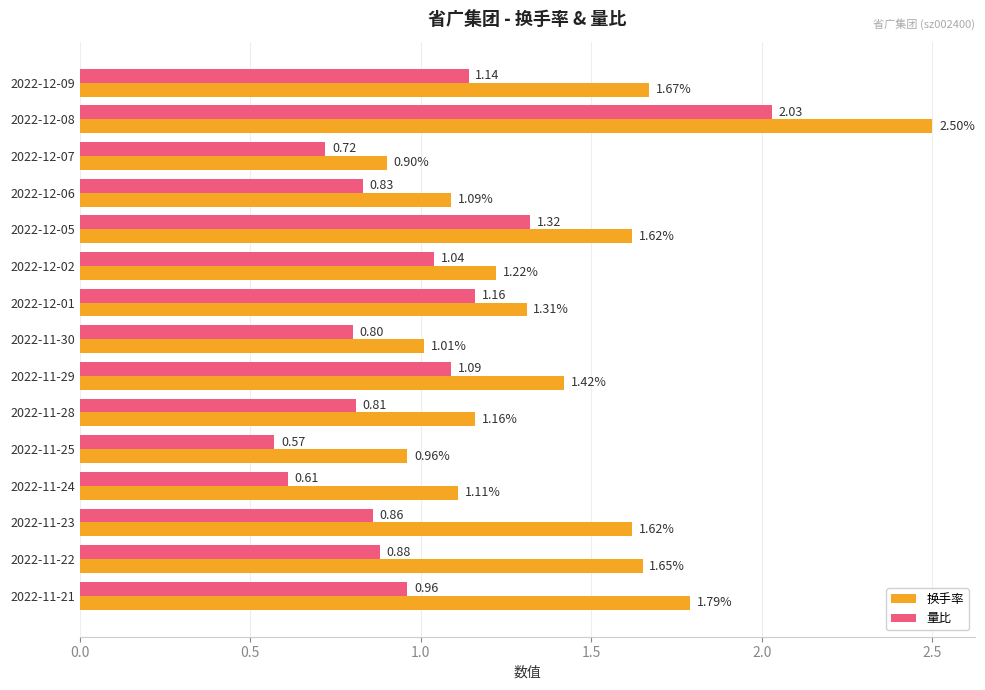

Which series changed the most between 2022-12-08 and 2022-11-30?

换手率